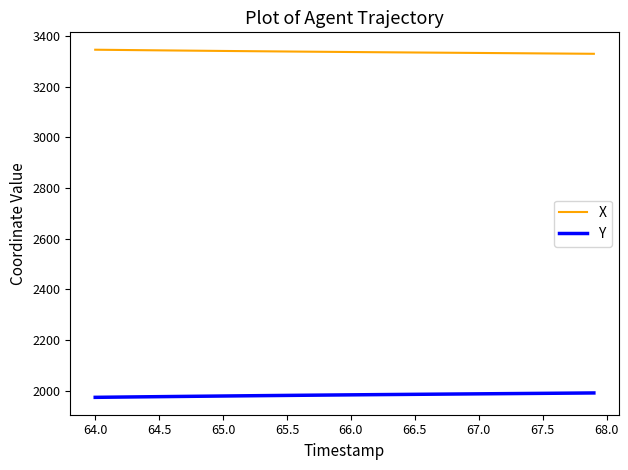

True or false: X and Y cross at least once.

False